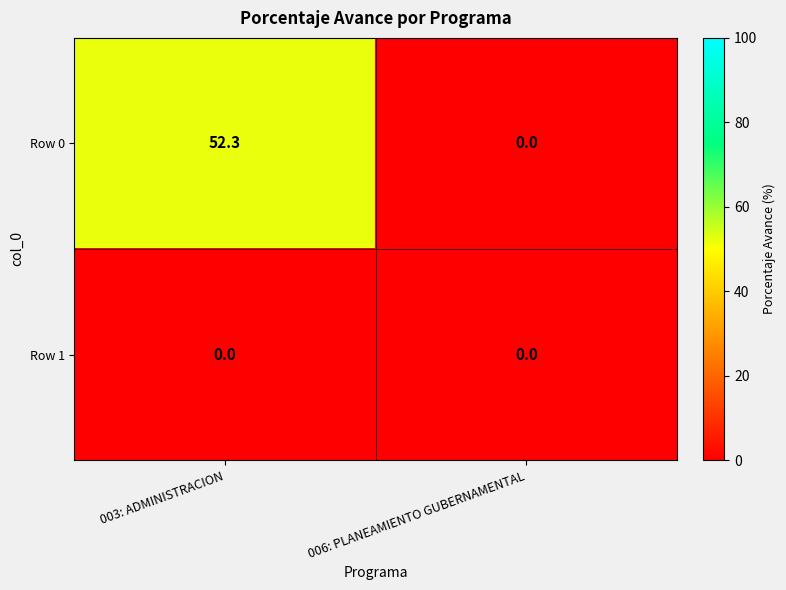

Reading left to right, extract all data points from this chart.

Row 0: 003: ADMINISTRACION=52.3	006: PLANEAMIENTO GUBERNAMENTAL=0.0
Row 1: 003: ADMINISTRACION=0.0	006: PLANEAMIENTO GUBERNAMENTAL=0.0